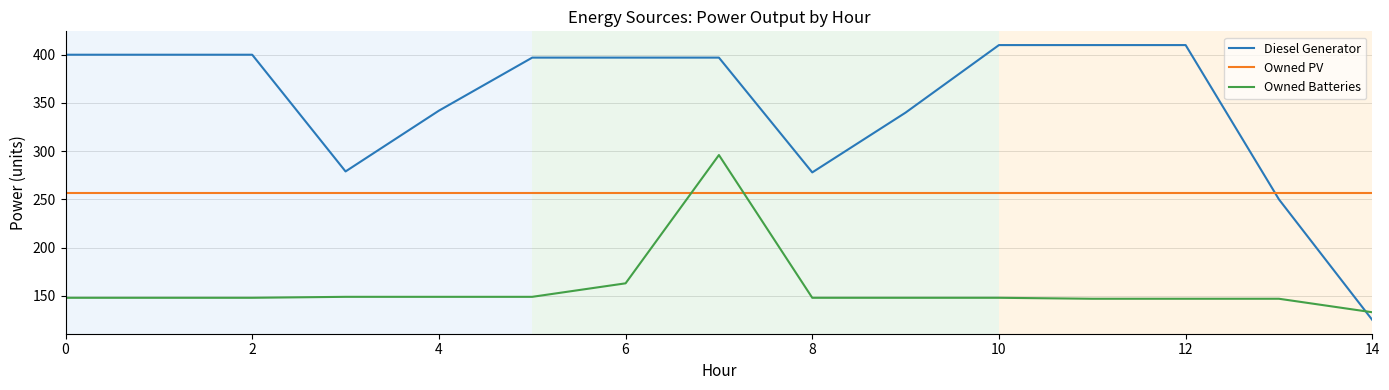

Which series has the largest total across all categories?

Diesel Generator